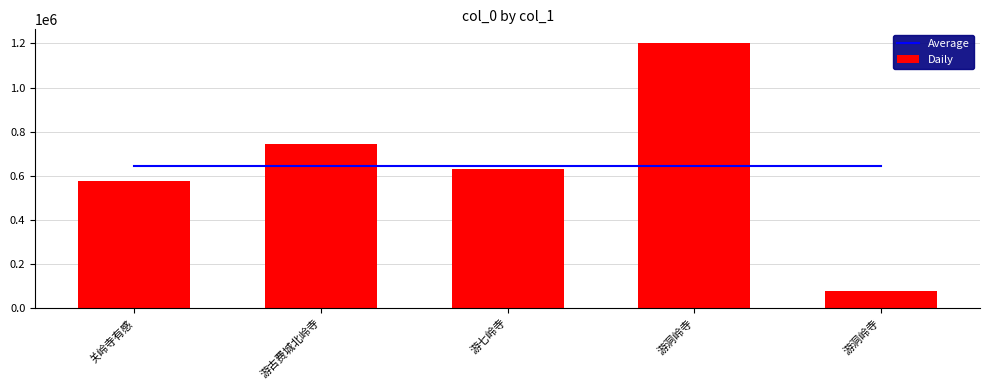

True or false: Average has a value of 646288.4 at 游洞岭寺.

True